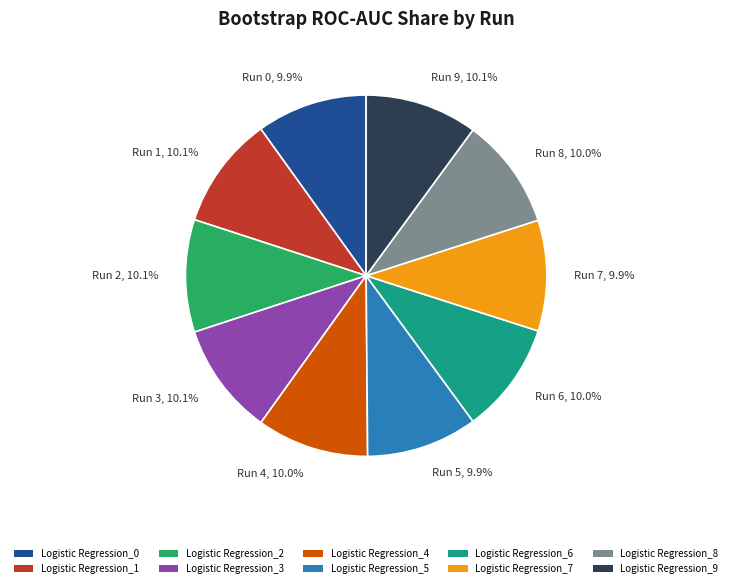

The Logistic Regression_9 slice represents 10% of the pie. True or false?

True